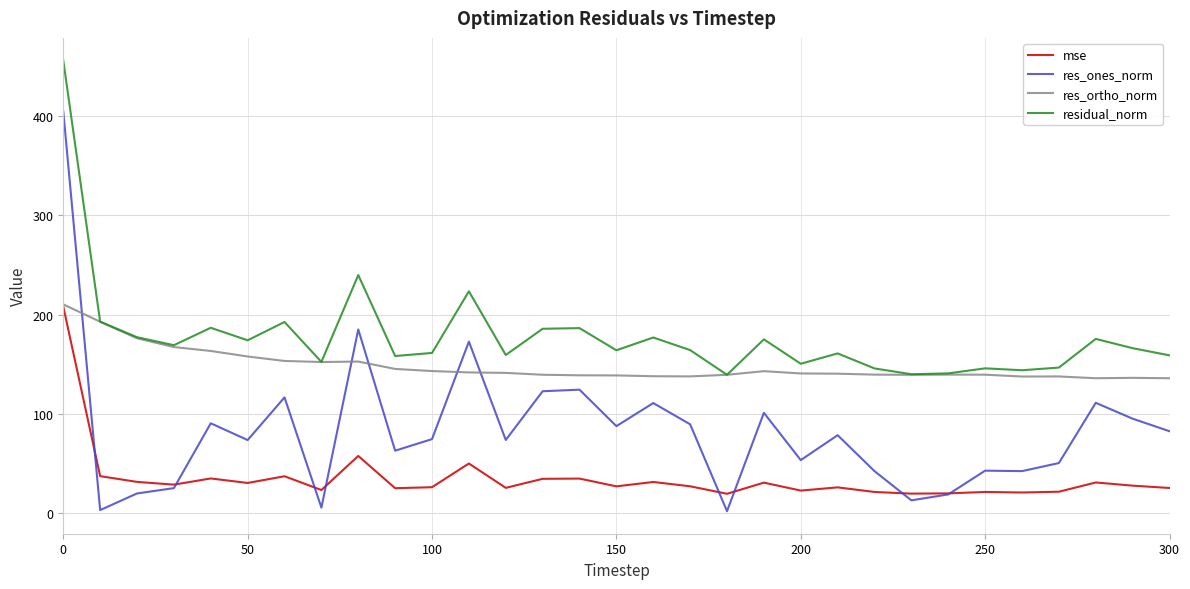

What is the maximum value for residual_norm?

456.2